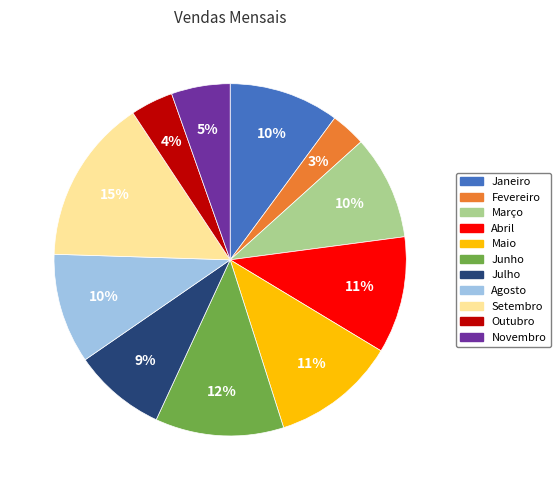

Which category has the biggest portion of the pie?

Setembro